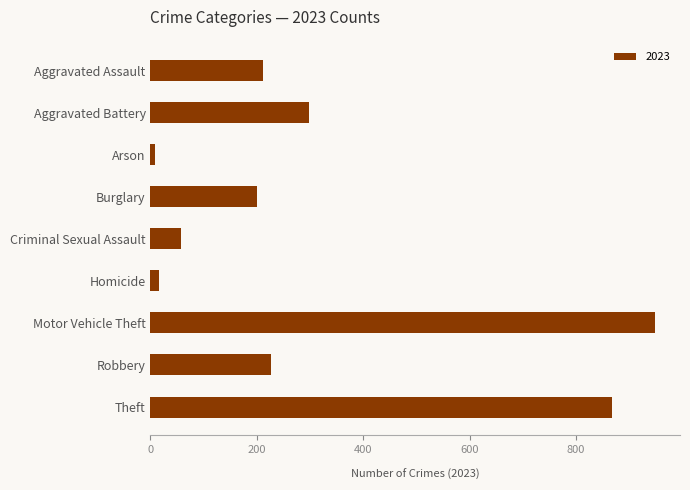

Reading top to bottom, transcribe all the data shown in this chart.

211	298	9	201	57	16	948	226	868